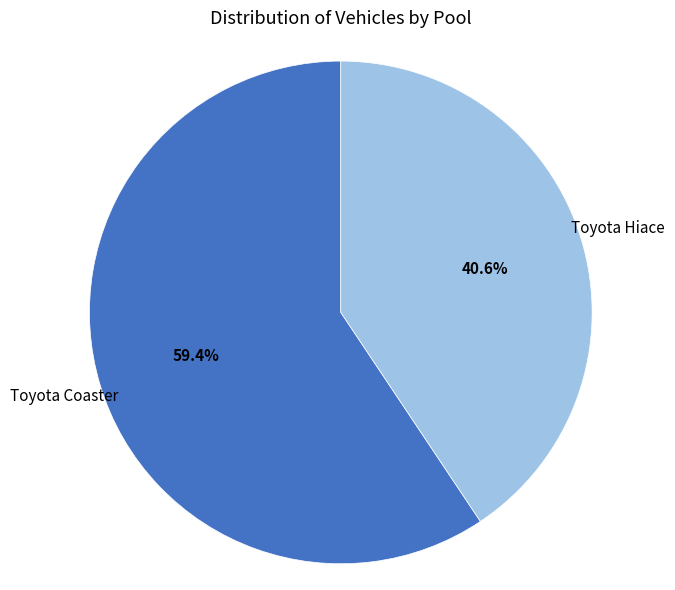

Between Toyota Hiace and Toyota Coaster, which is larger?

Toyota Coaster